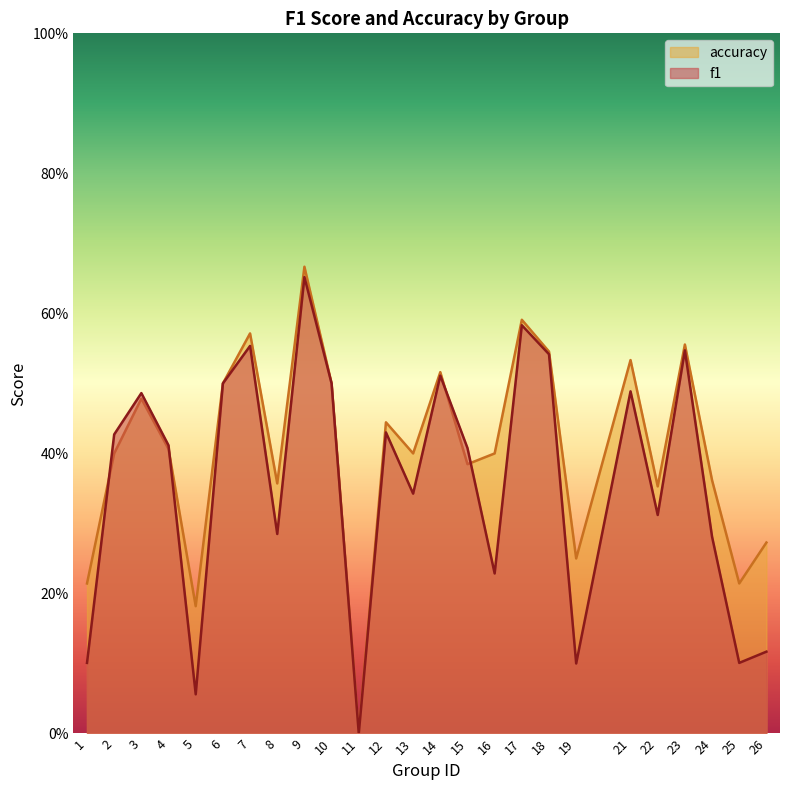

Which series ends up on top after the final intersection of f1 and accuracy?

accuracy